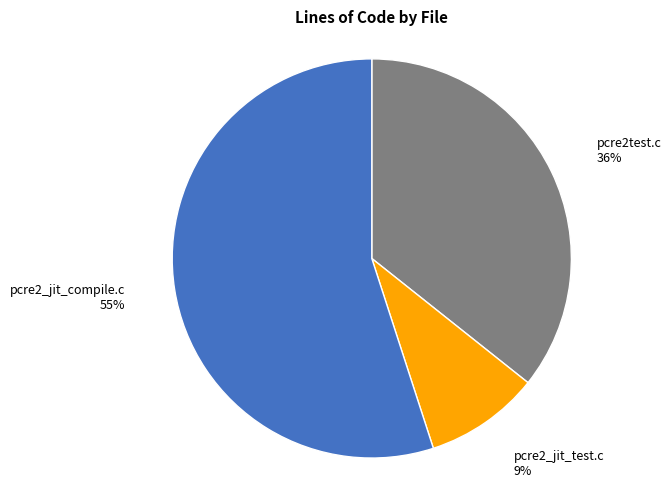

Is there any slice that represents more than half of the pie?

Yes